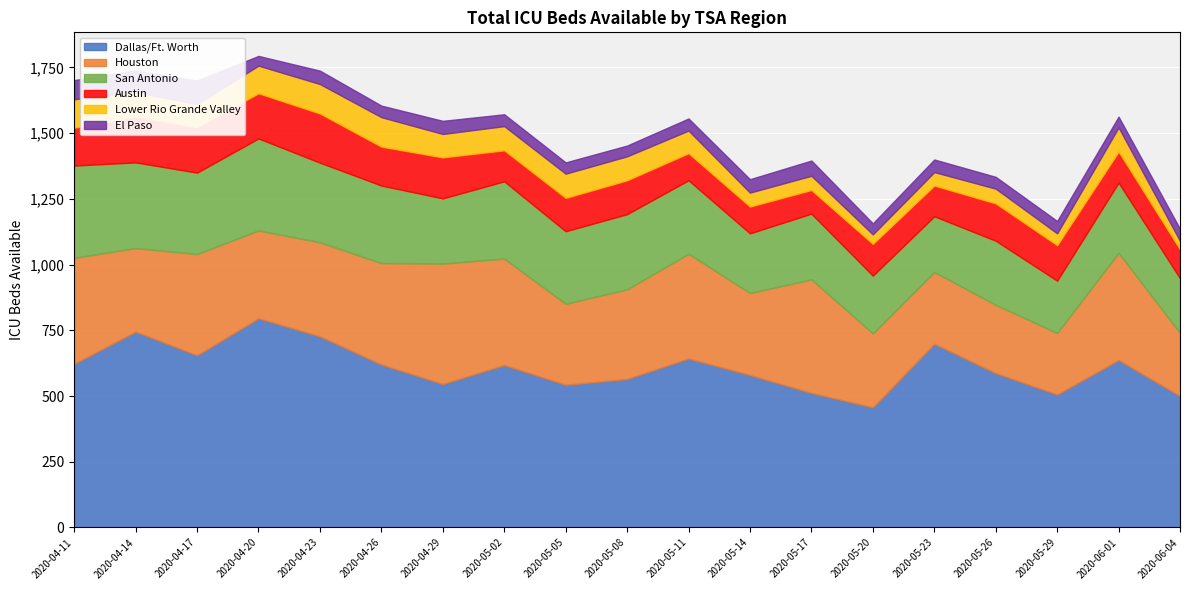

Rank the series at 2020-05-26 from lowest to highest value.

El Paso, Lower Rio Grande Valley, Austin, San Antonio, Houston, Dallas/Ft. Worth